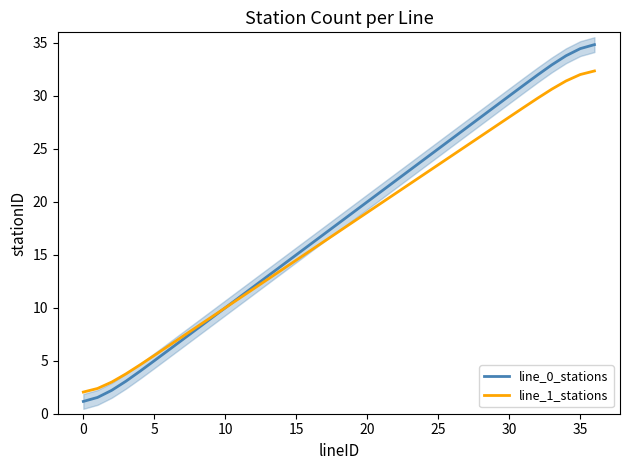

Rank the series by their maximum value, from highest to lowest.

line_0_stations, line_1_stations